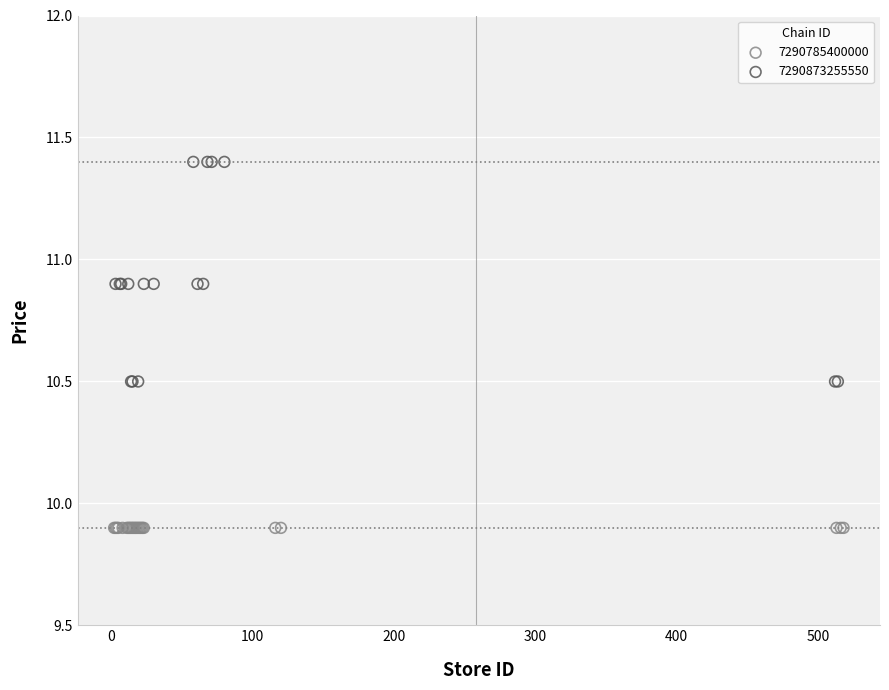

Which series reaches the maximum Y coordinate?

7290873255550